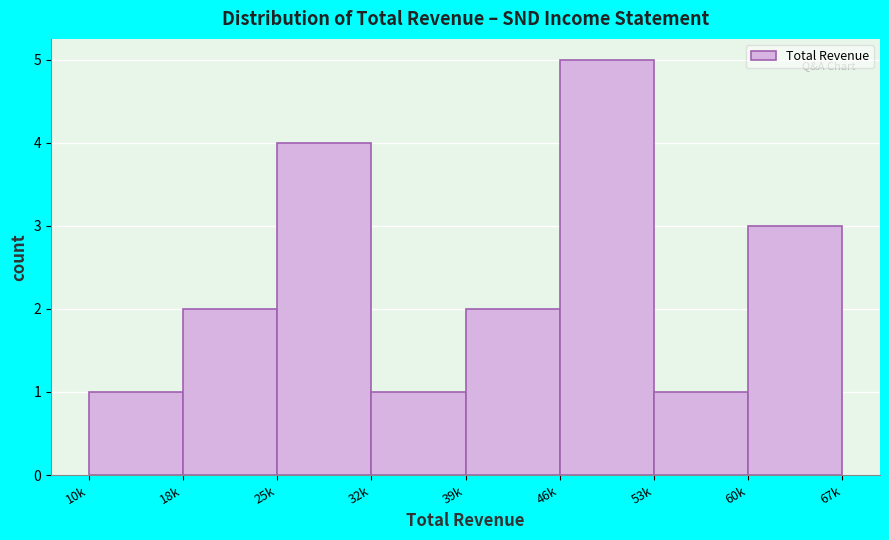

Reading right to left, extract all data points from this chart.

60k=3	53k=1	46k=5	39k=2	32k=1	25k=4	18k=2	10k=1